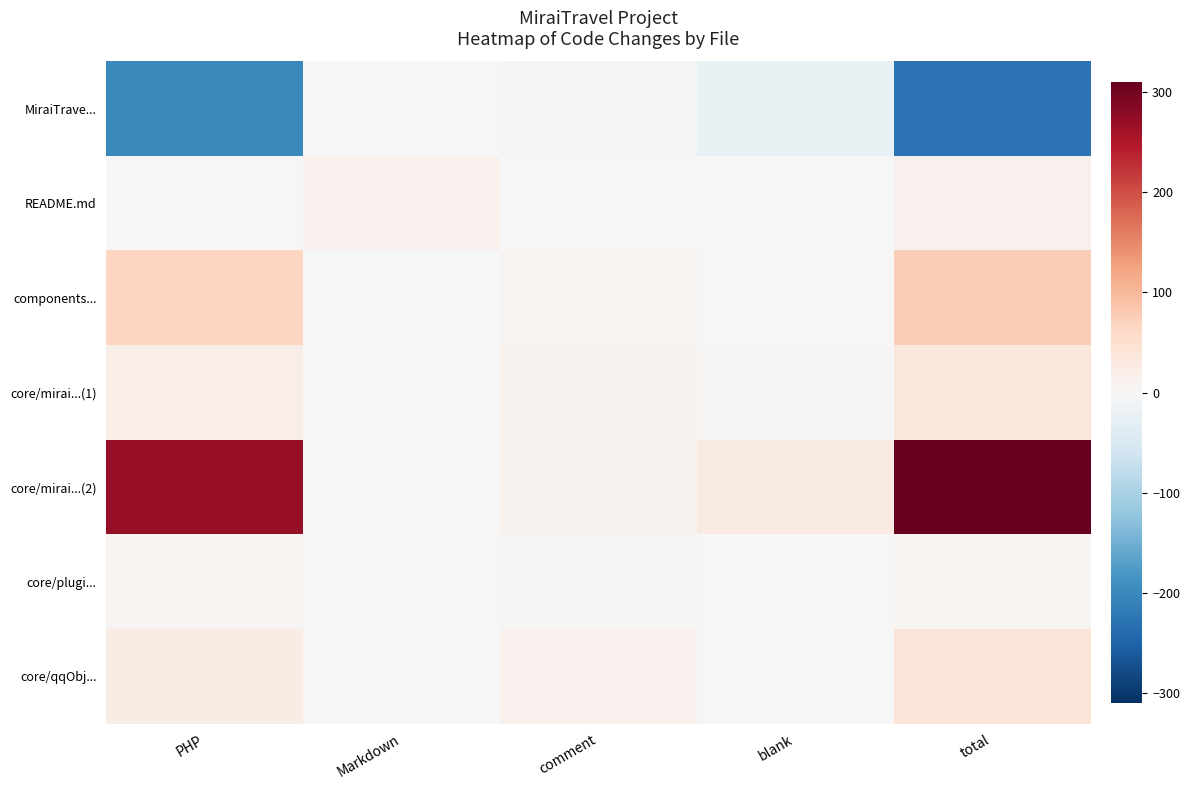

Reading left to right, extract all data points from this chart.

MiraiTrave...: PHP=-201	Markdown=0	comment=-7	blank=-21	total=-229
README.md: PHP=0	Markdown=14	comment=0	blank=0	total=14
components...: PHP=66	Markdown=0	comment=9	blank=2	total=77
core/mirai...(1): PHP=20	Markdown=0	comment=11	blank=3	total=34
core/mirai...(2): PHP=270	Markdown=0	comment=11	blank=29	total=310
core/plugi...: PHP=6	Markdown=0	comment=3	blank=-2	total=7
core/qqObj...: PHP=24	Markdown=0	comment=13	blank=2	total=39